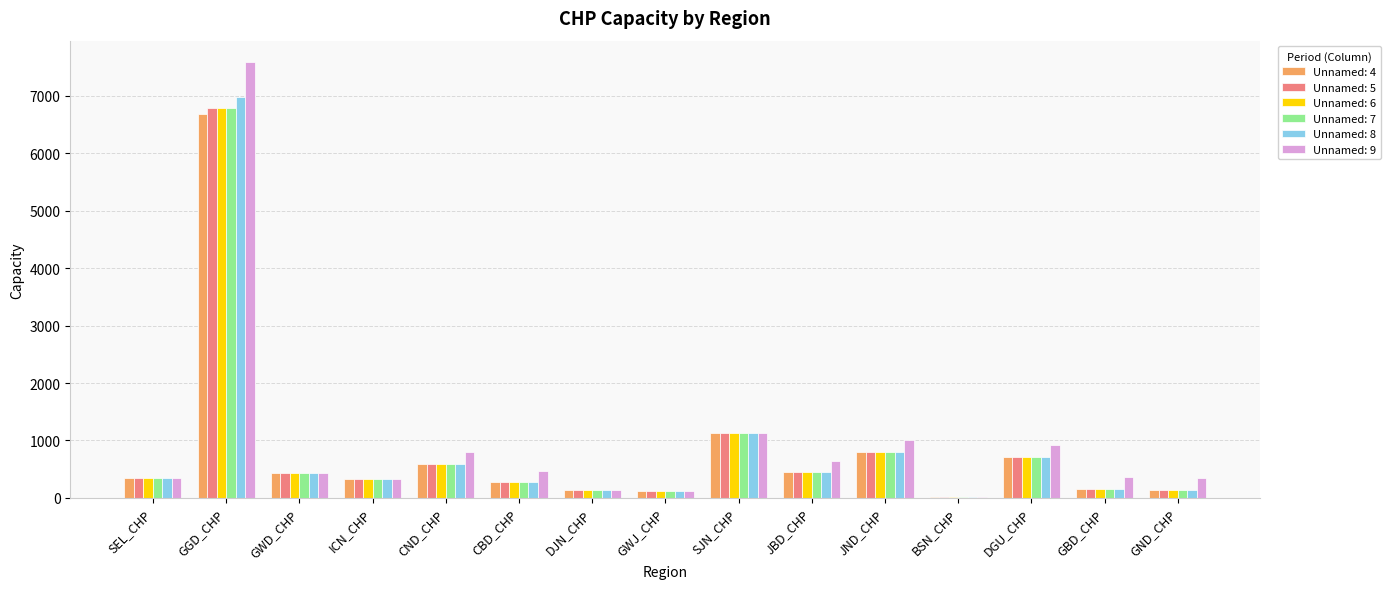

Which category has the highest value across all series?

GGD_CHP